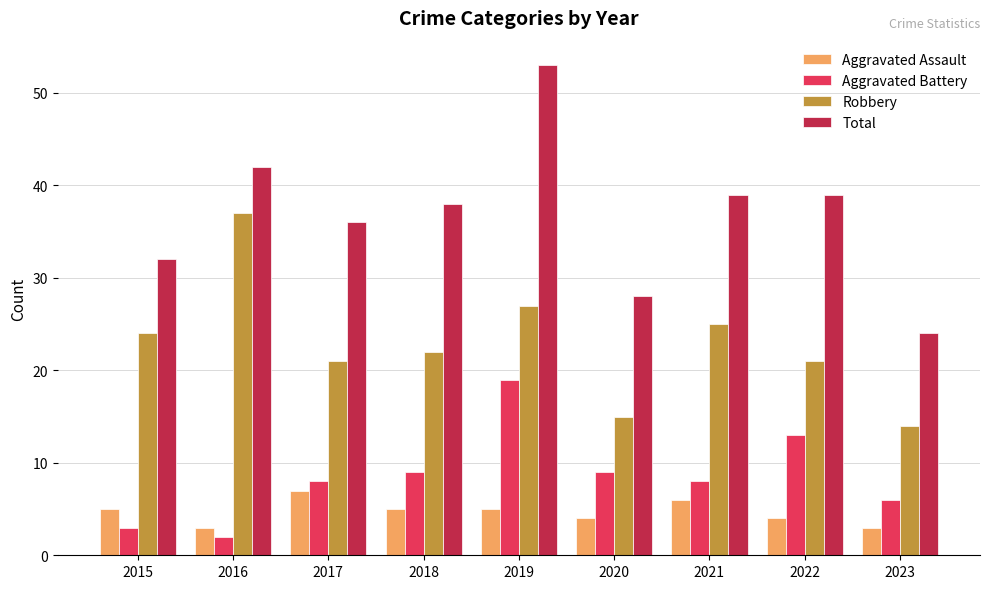

The Total series shows 13 at 2018. True or false?

False